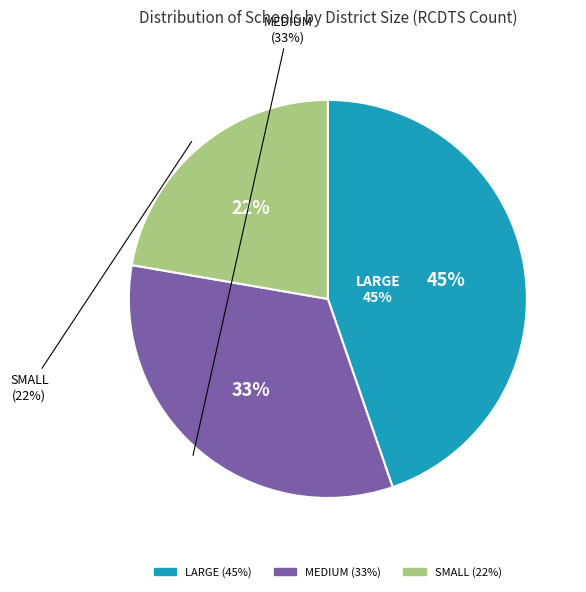

How much of the chart is everything except LARGE?

55.1%